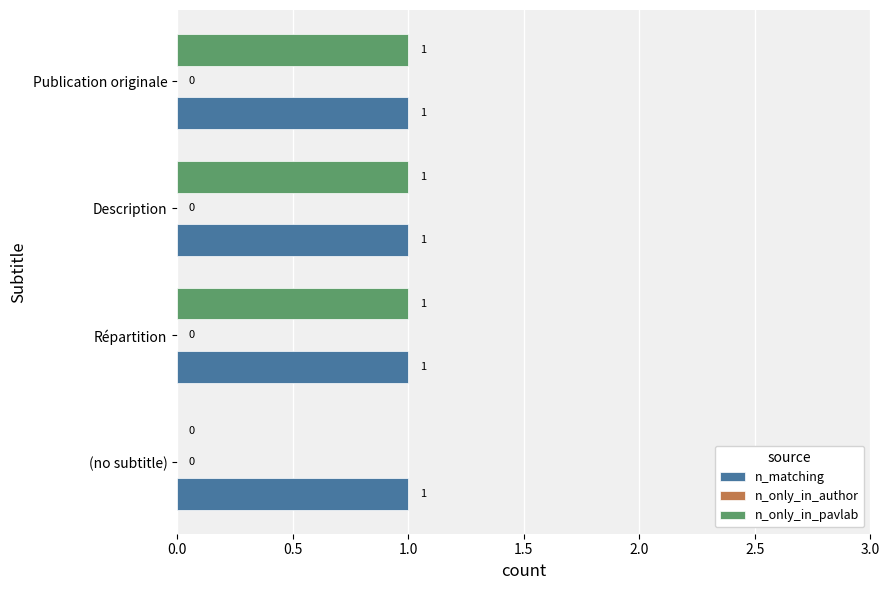

Which series has the largest total across all categories?

n_matching